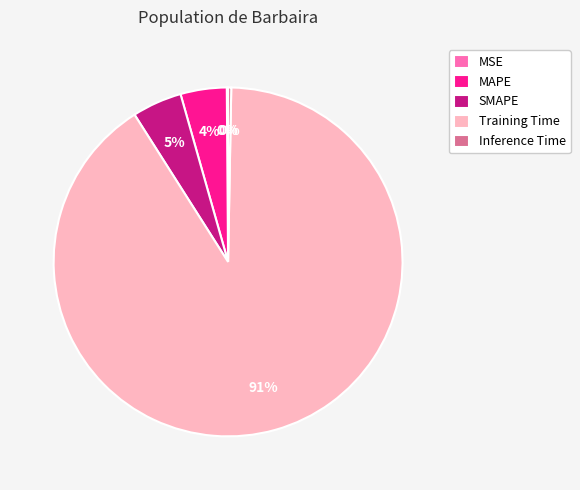

Combined, do MAPE and Inference Time account for over 50%?

No